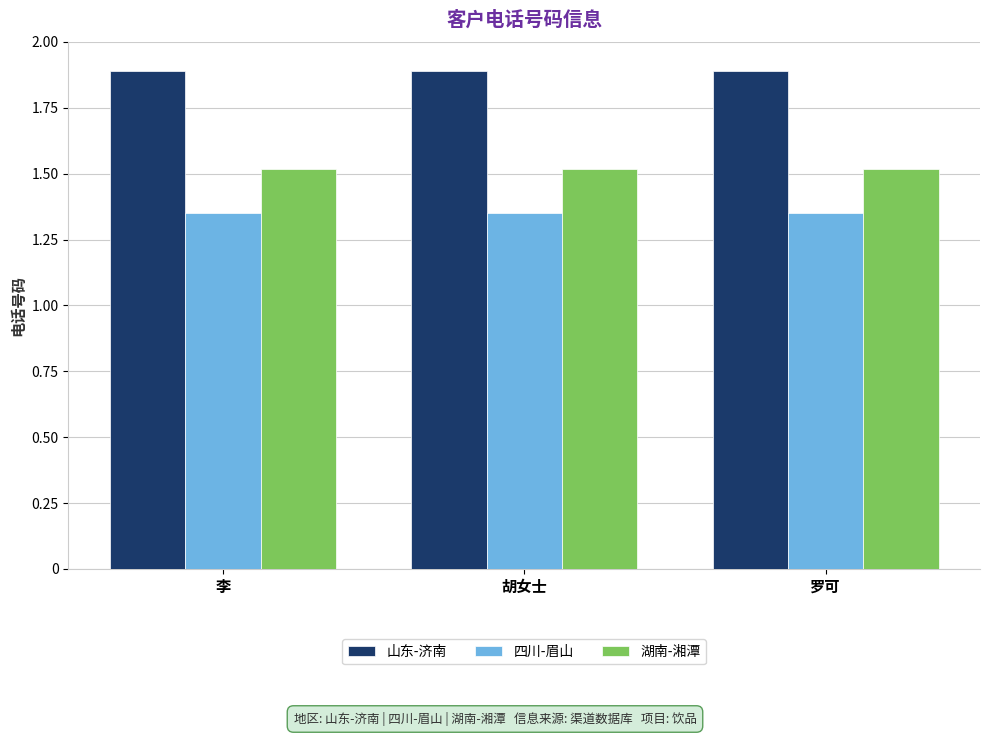

What are all the series names shown in the legend?

山东-济南, 四川-眉山, 湖南-湘潭